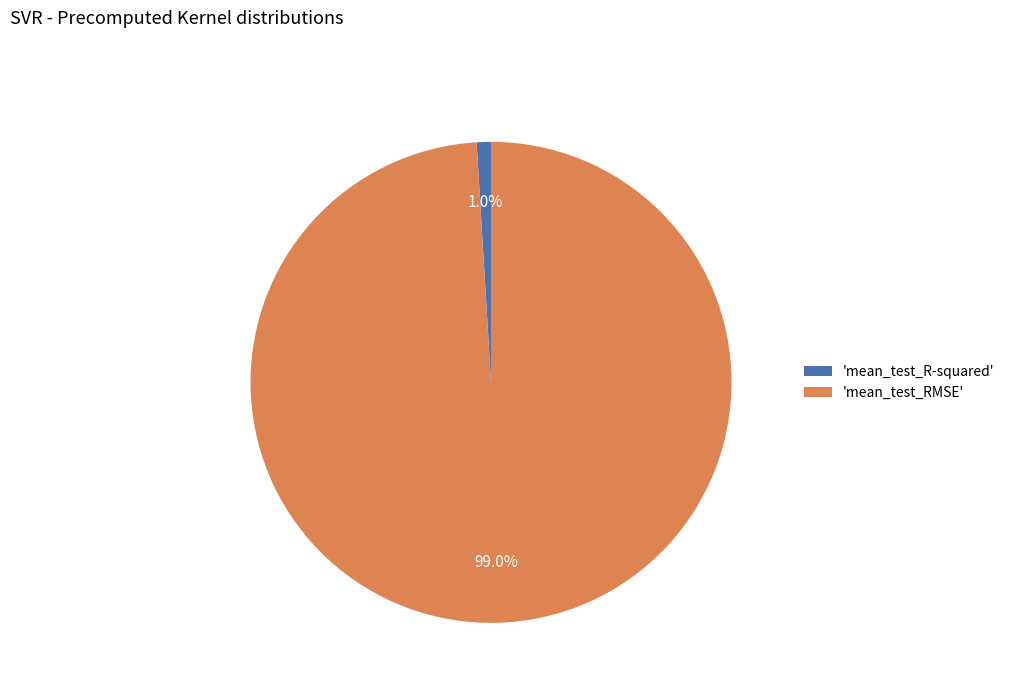

What is the majority slice?

'mean_test_RMSE'